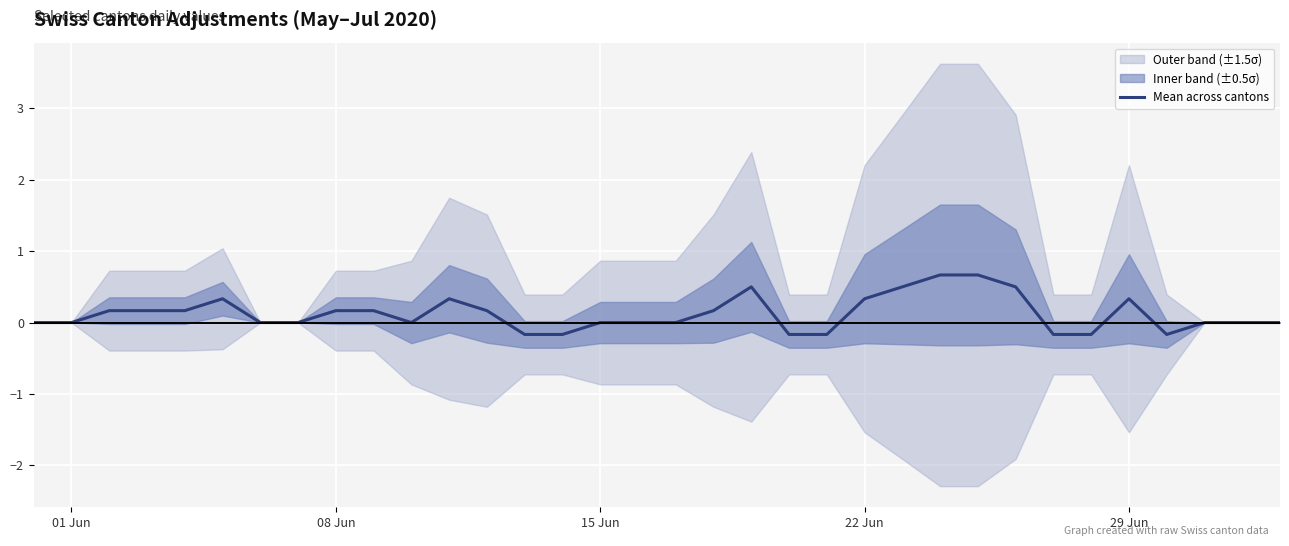

True or false: the data has more than 0 interior local peaks.

True